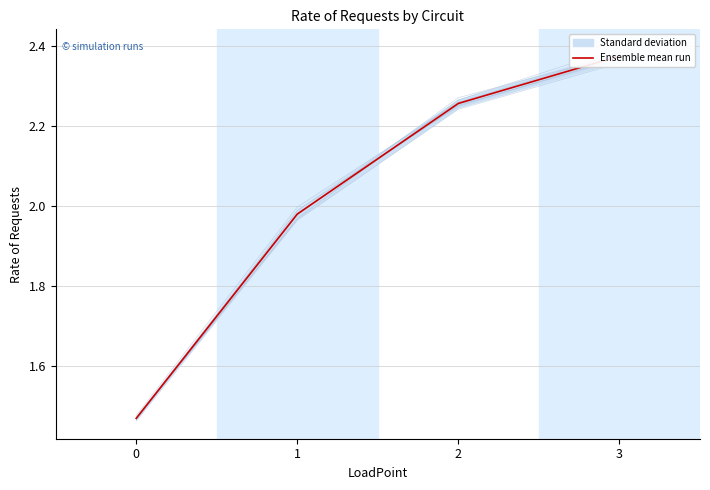

Where does the rep0 series first go above 2?

2